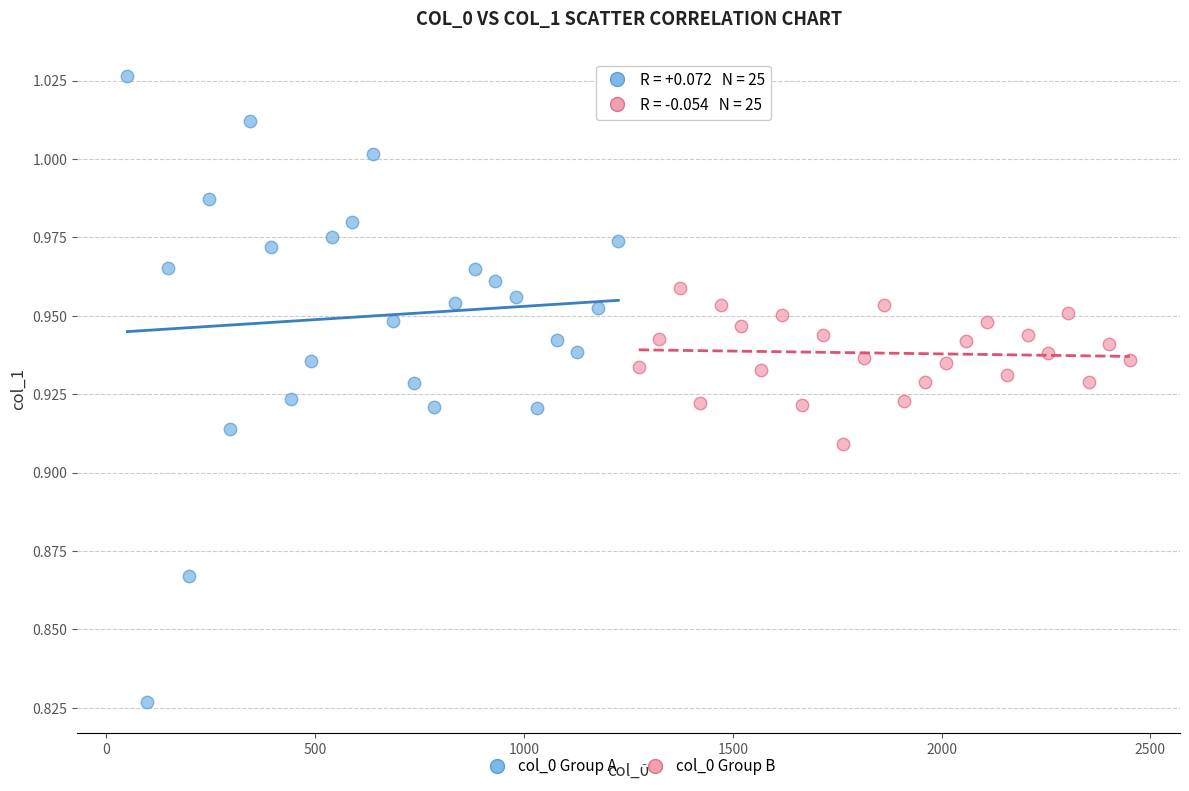

Which series reaches the maximum Y coordinate?

col_0 Group A